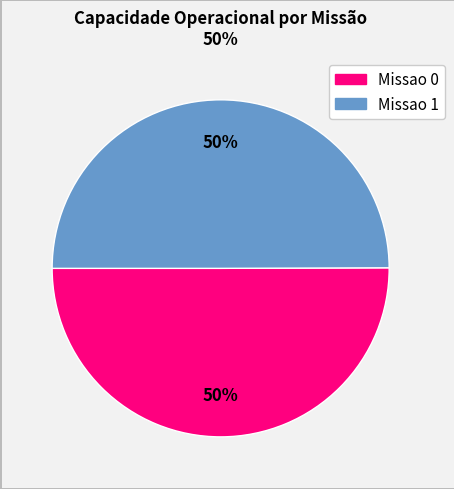

What is the ratio of the value at Missao 1 to the value at Missao 0?

1.0